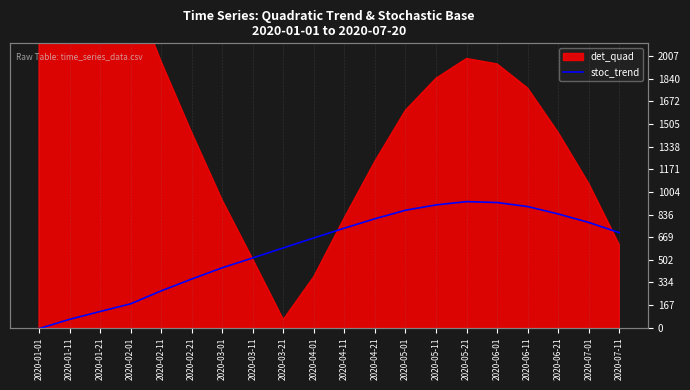

Between 2020-05-01 and 2020-03-21, which is larger?

2020-05-01